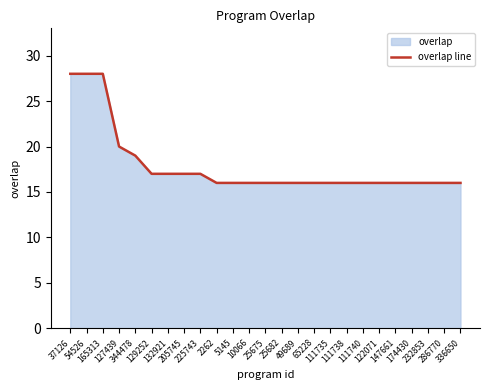

Reading left to right, what are all the values shown in this chart?

28	28	28	20	19	17	17	17	17	16	16	16	16	16	16	16	16	16	16	16	16	16	16	16	16